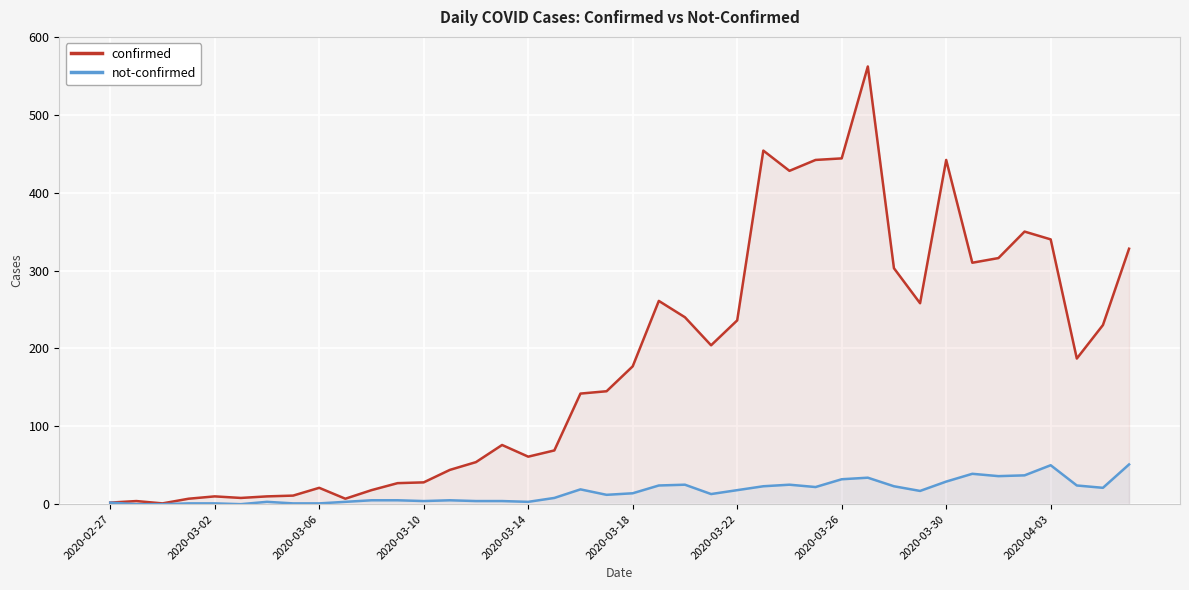

What is the spread (max minus min) of values at 25?

431